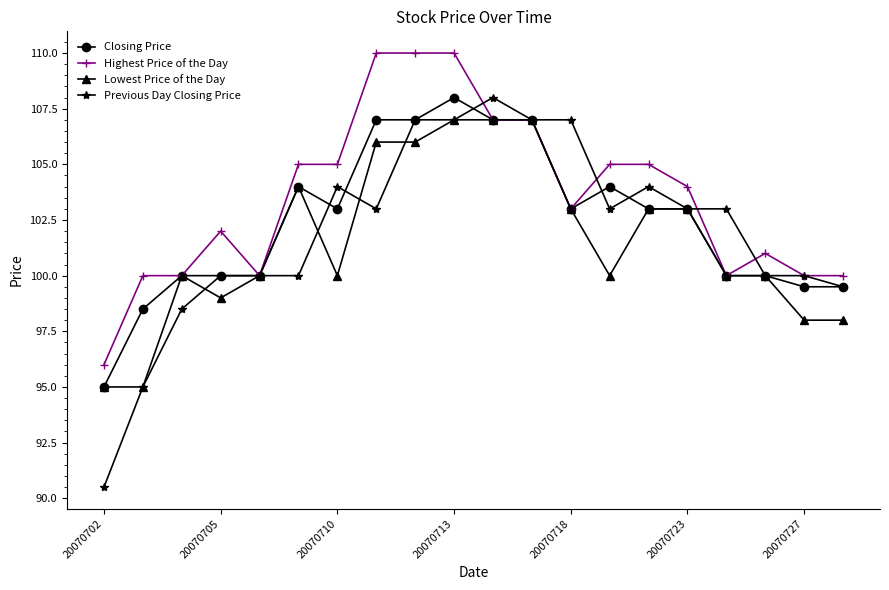

What is the minimum value for Closing Price?

95.0